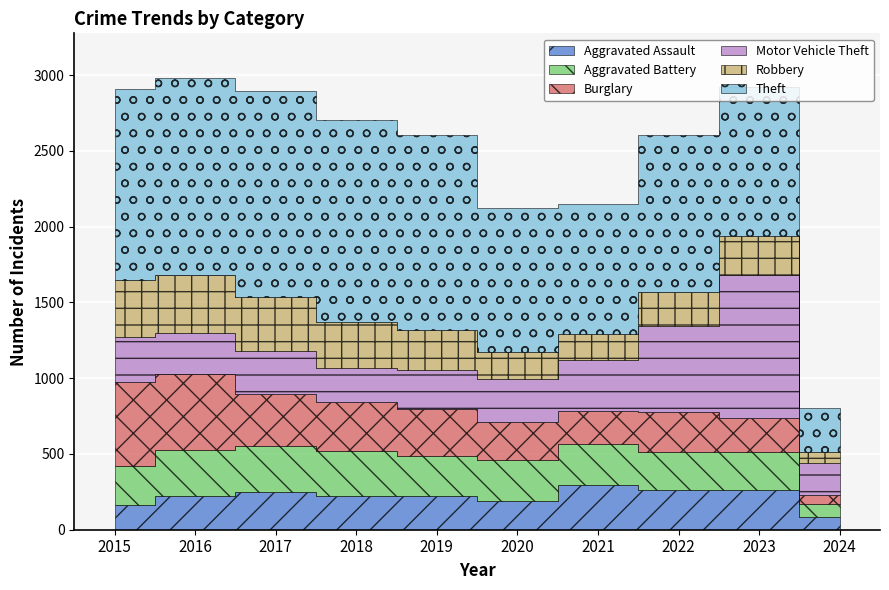

What is the greatest value displayed?

1359